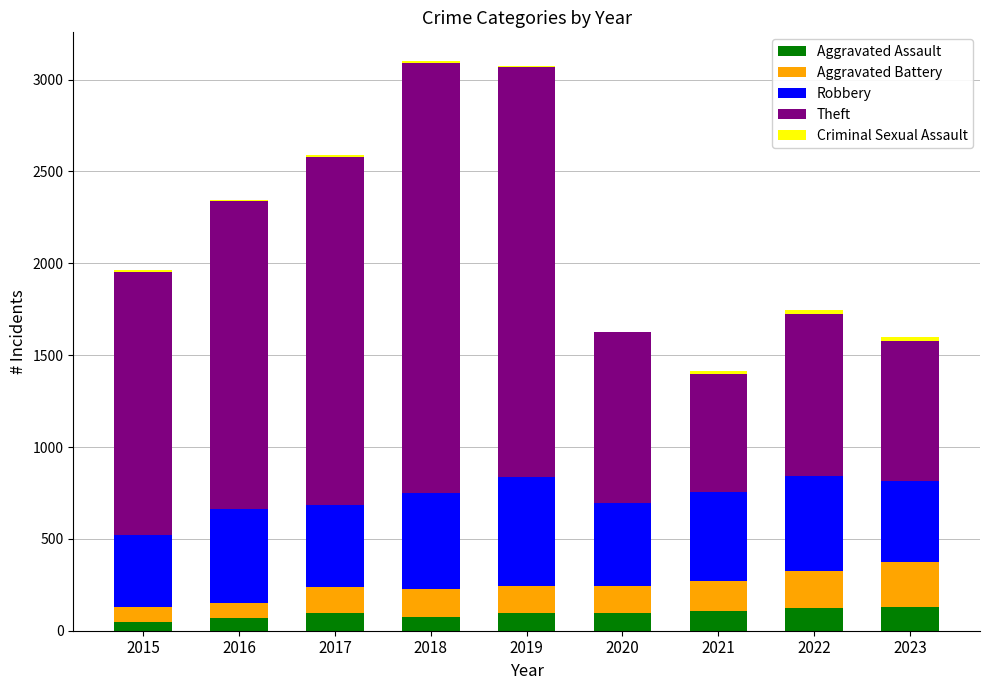

Does the chart contain stacked bars?

Yes